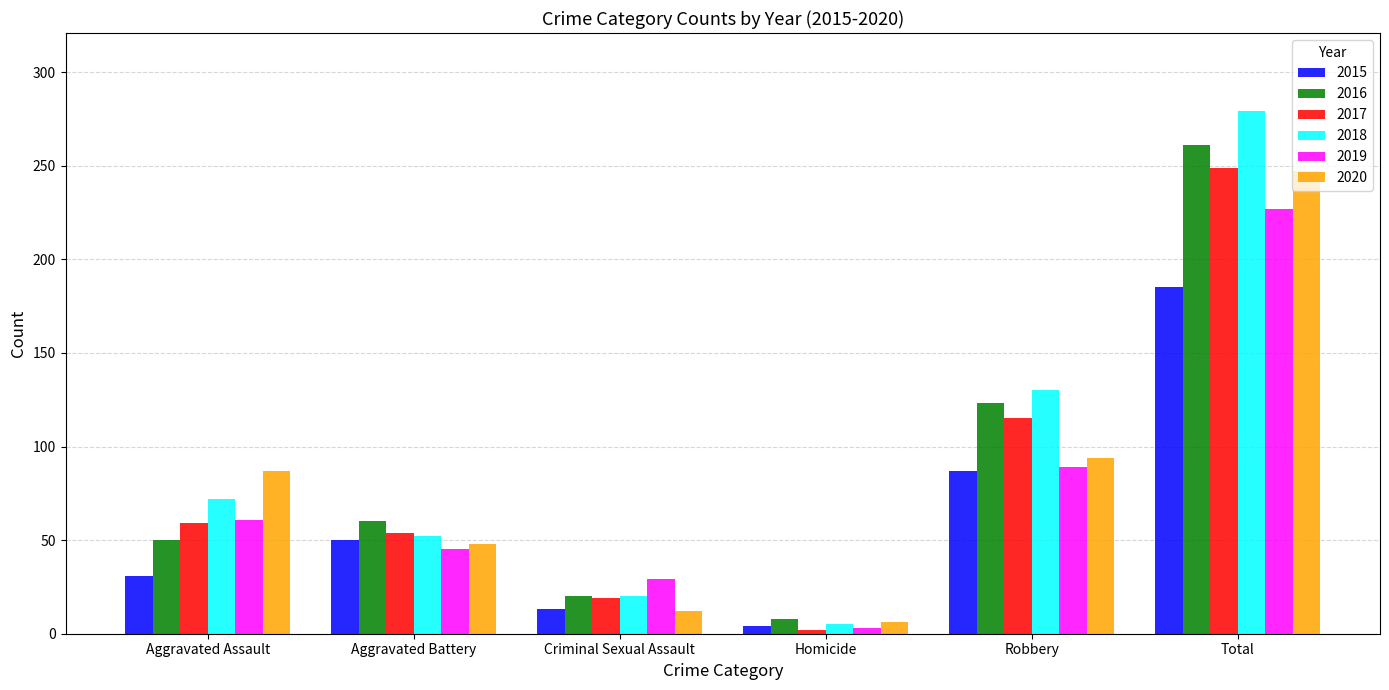

Which series has the largest total across all categories?

2018